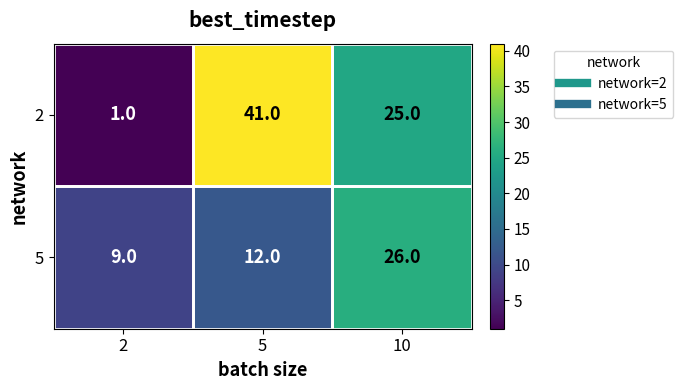

At which category is the sum across all series the highest?

5